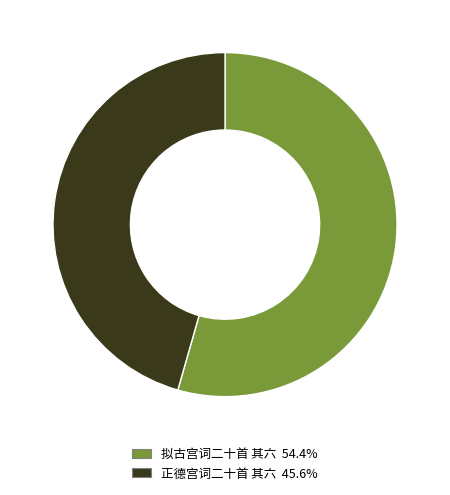

The 正德宫词二十首 其六 slice represents 46% of the pie. True or false?

True